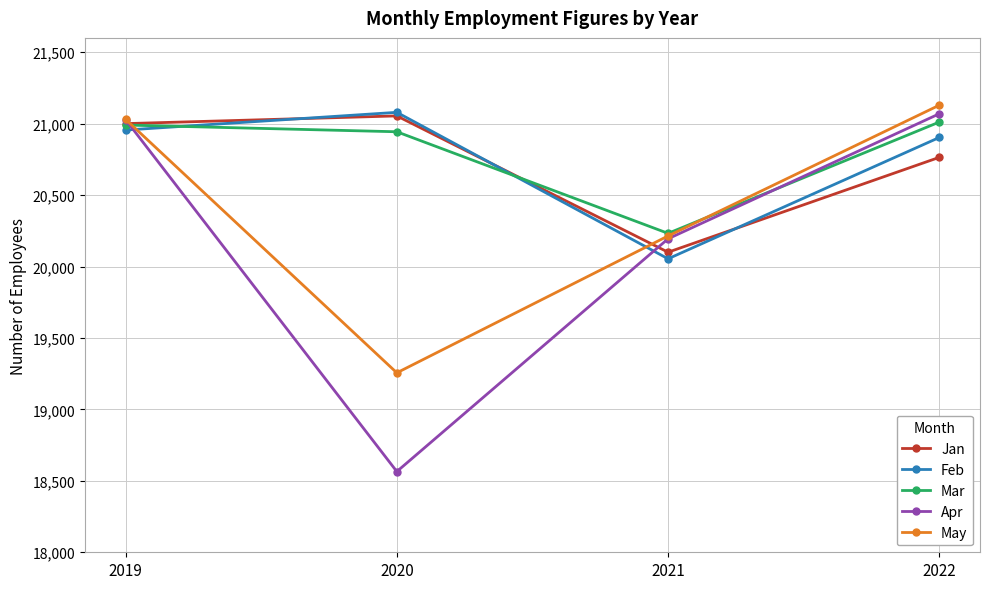

What is the difference between the highest and lowest values at 2020?

2514